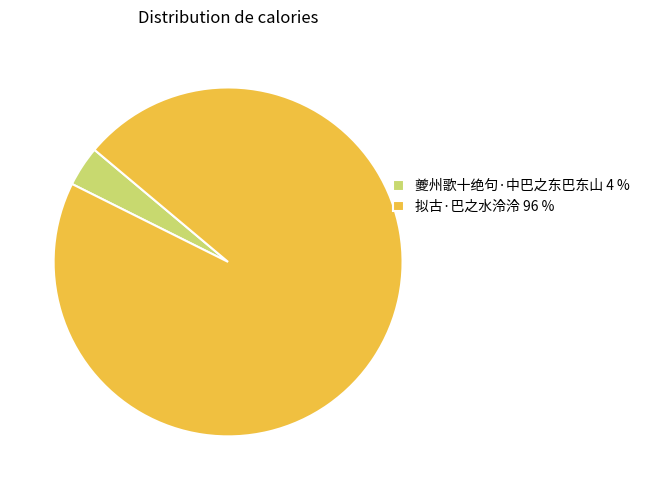

True or false: 夔州歌十绝句·中巴之东巴东山 4 % accounts for 17% of the total.

False